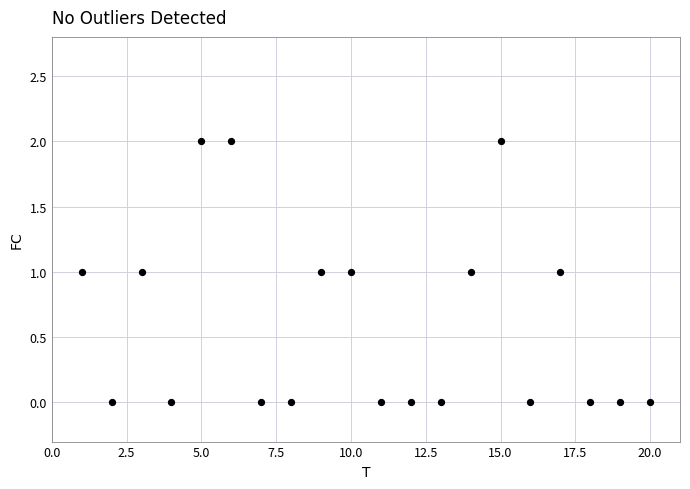

What is the range of X values (max minus min)?

19